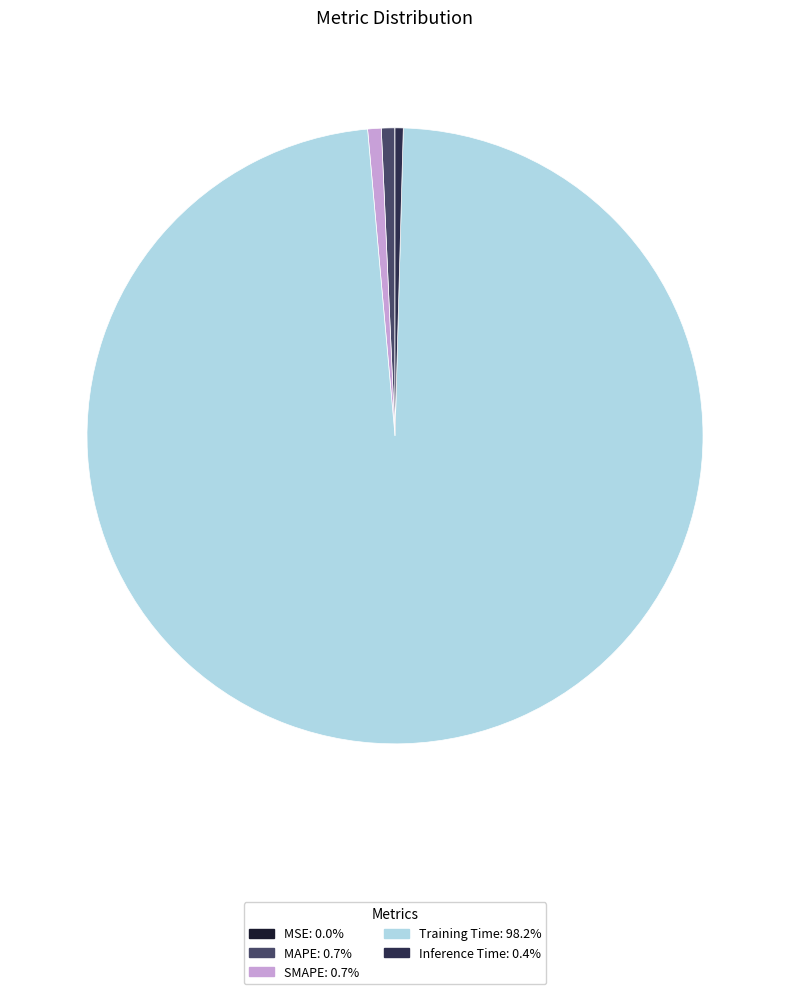

Is there any slice that represents more than half of the pie?

Yes